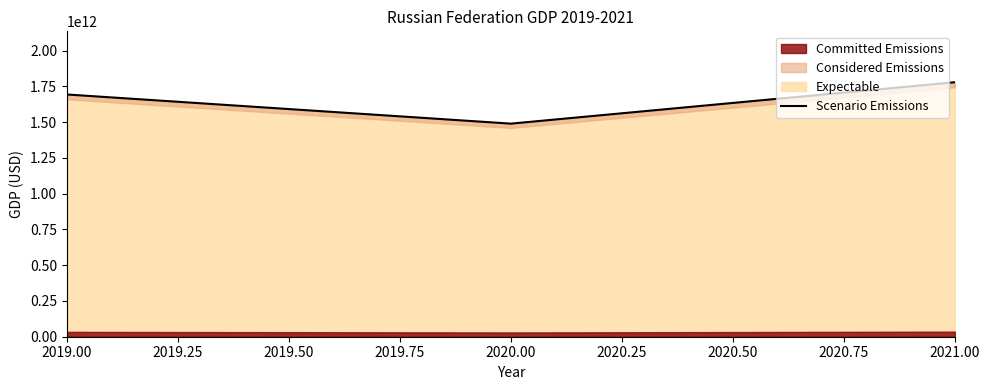

At which label is the value closest to 1634072557116?

2019.00